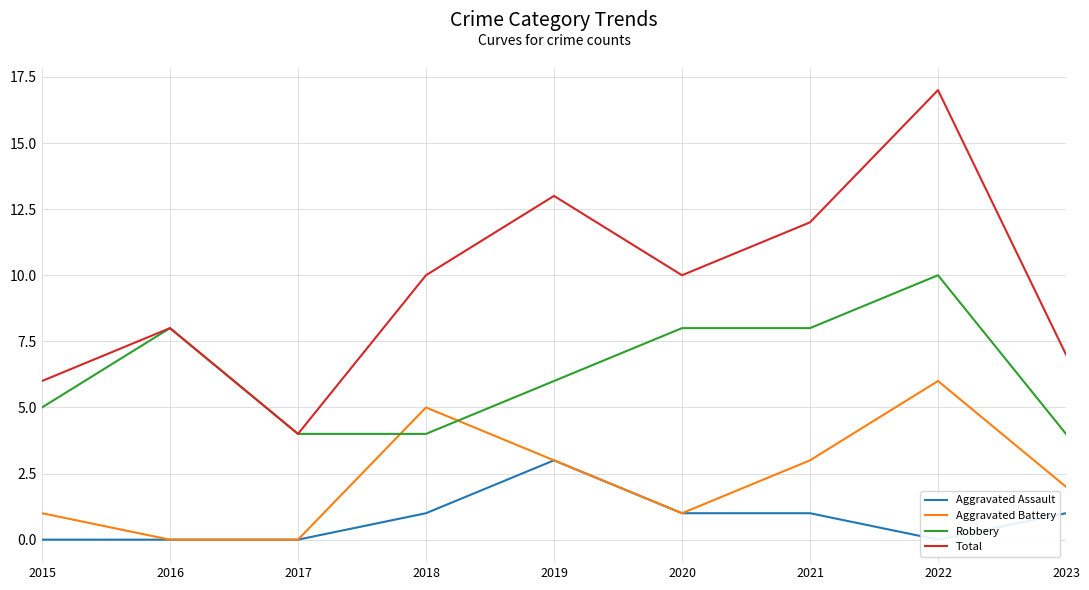

At 2019, list the series in order from smallest to largest.

Aggravated Assault, Aggravated Battery, Robbery, Total